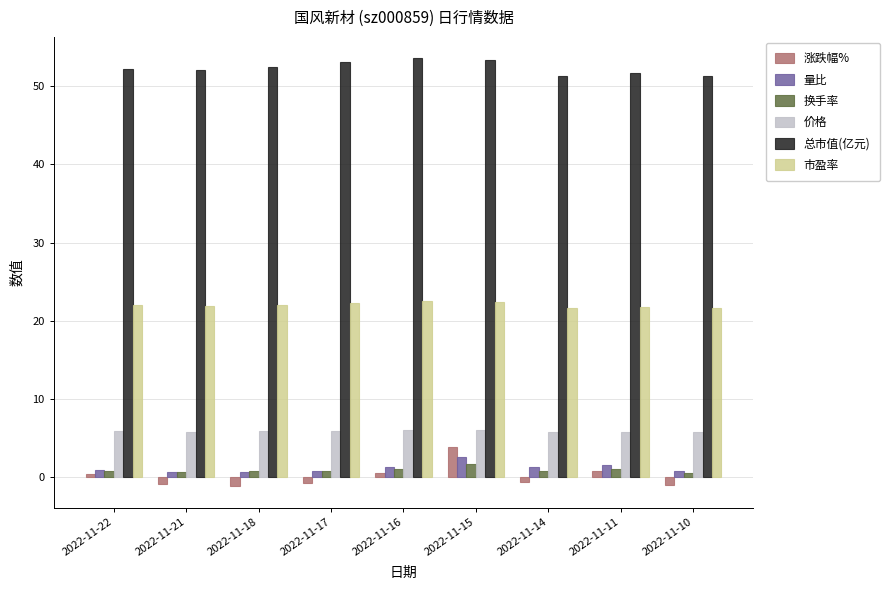

What is the minimum value for 市盈率?

21.6